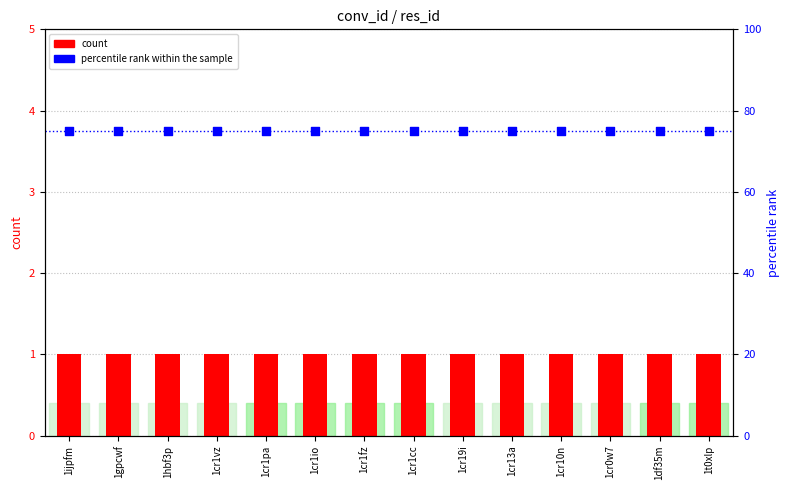

Which series has the largest total across all categories?

percentile rank within the sample